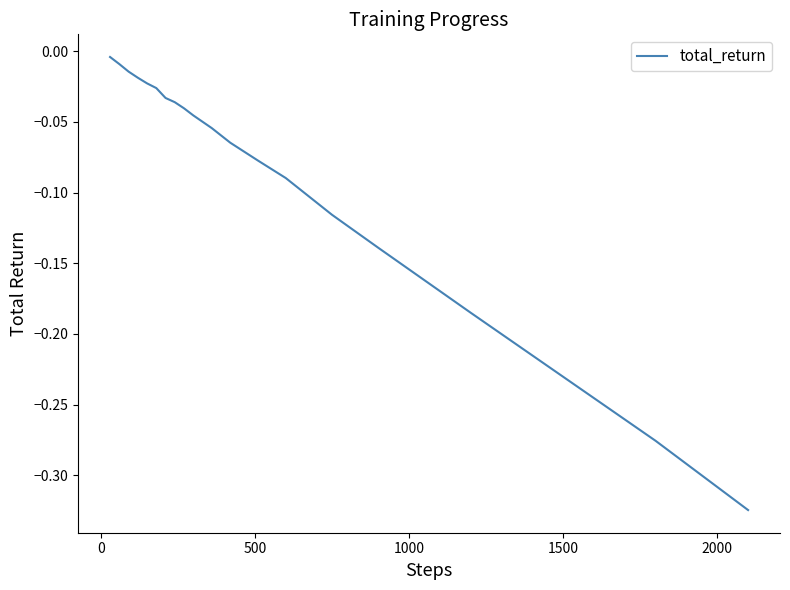

What is the average value?

-0.1